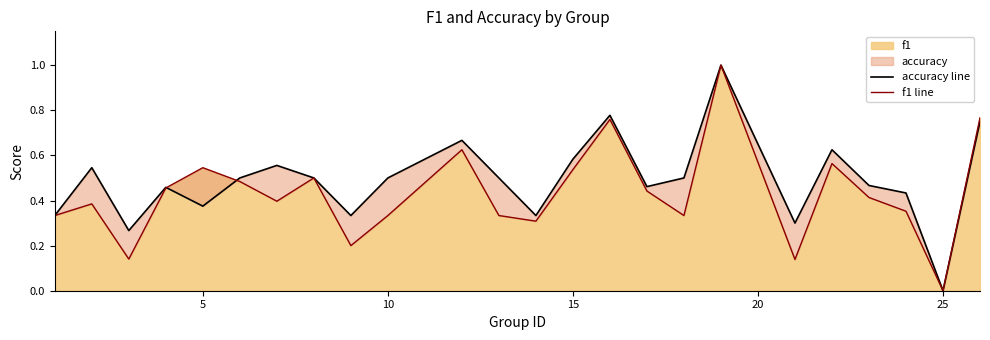

How many data points does each series have?

24